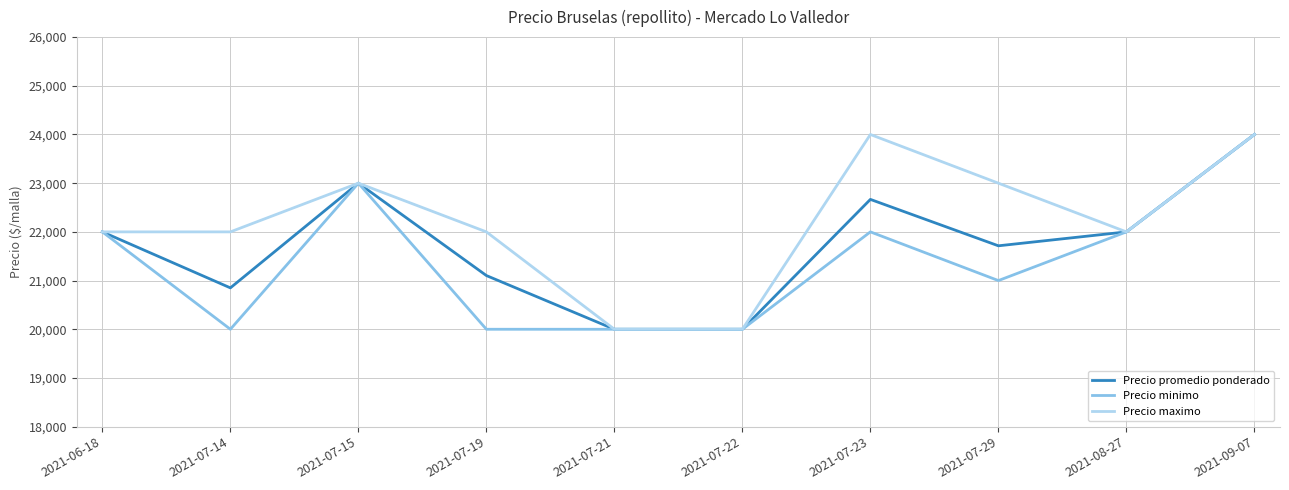

Is it true that Precio promedio ponderado equals 22000 at 2021-08-27?

True